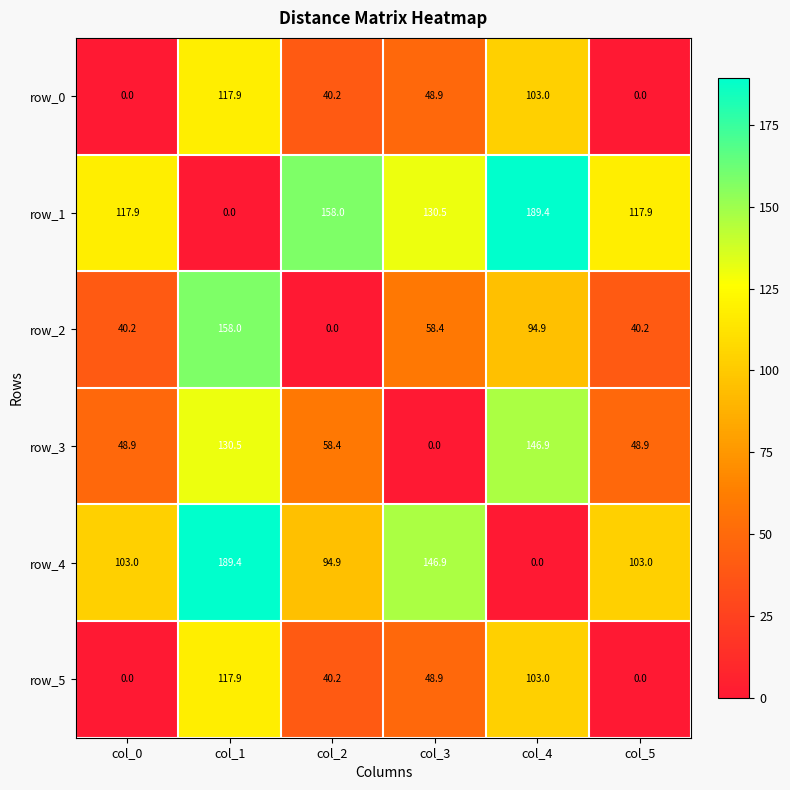

What is the approximate value of row_3 at col_4?

146.9